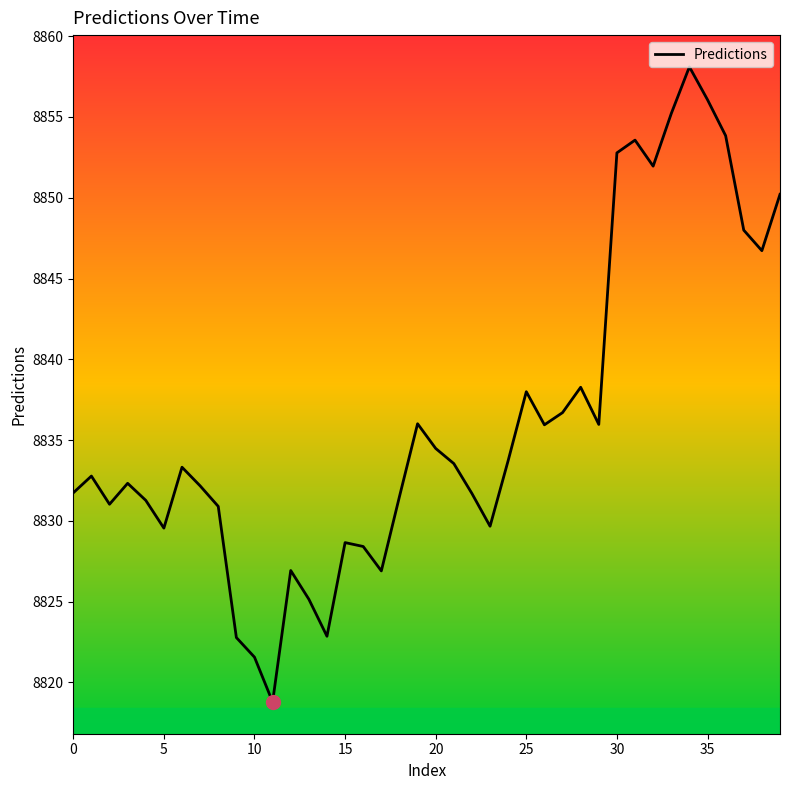

What is the difference between the maximum and minimum values?

39.3